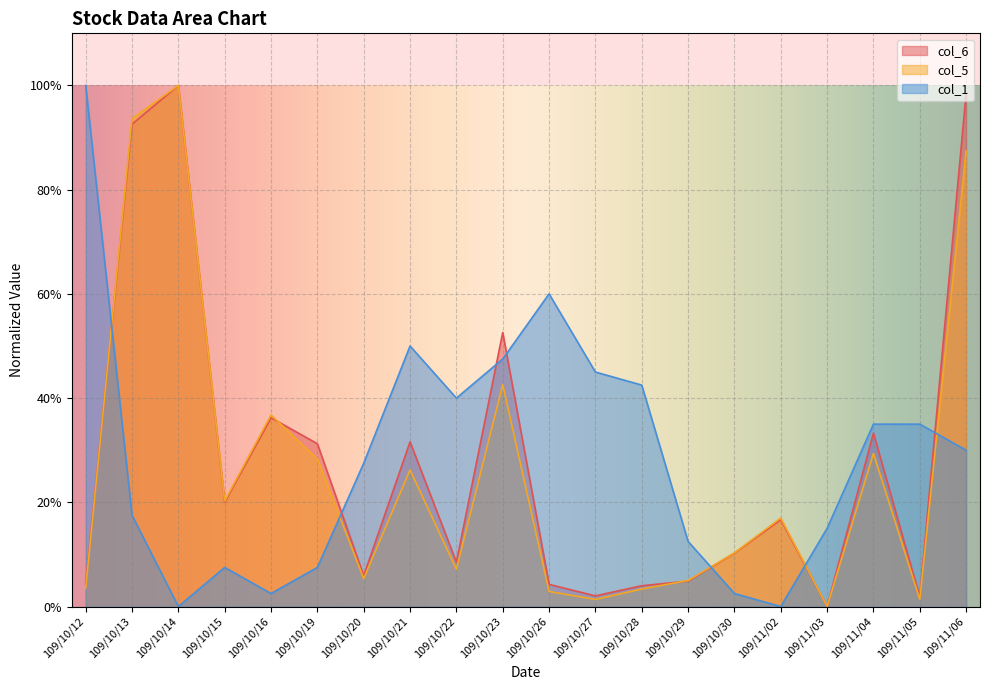

What is the label of the 16th point from the left?

109/11/02